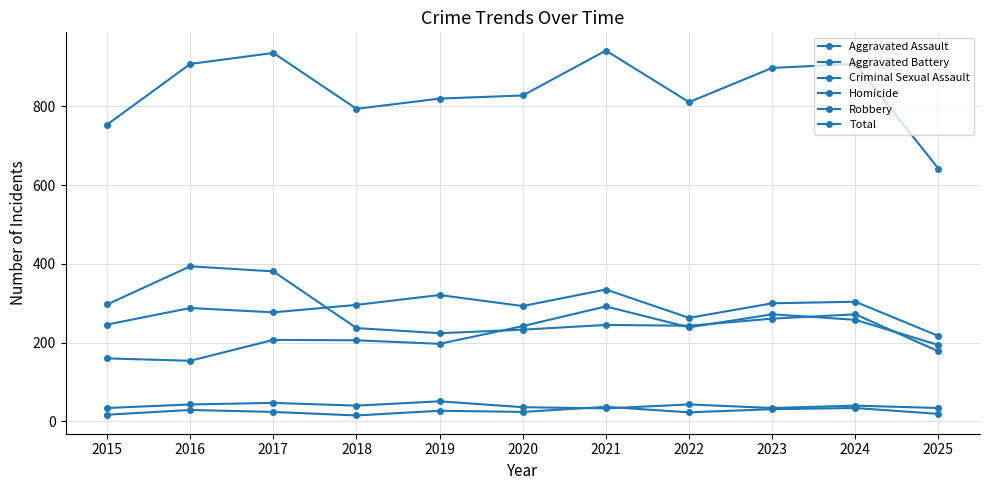

How many data points does each series have?

11